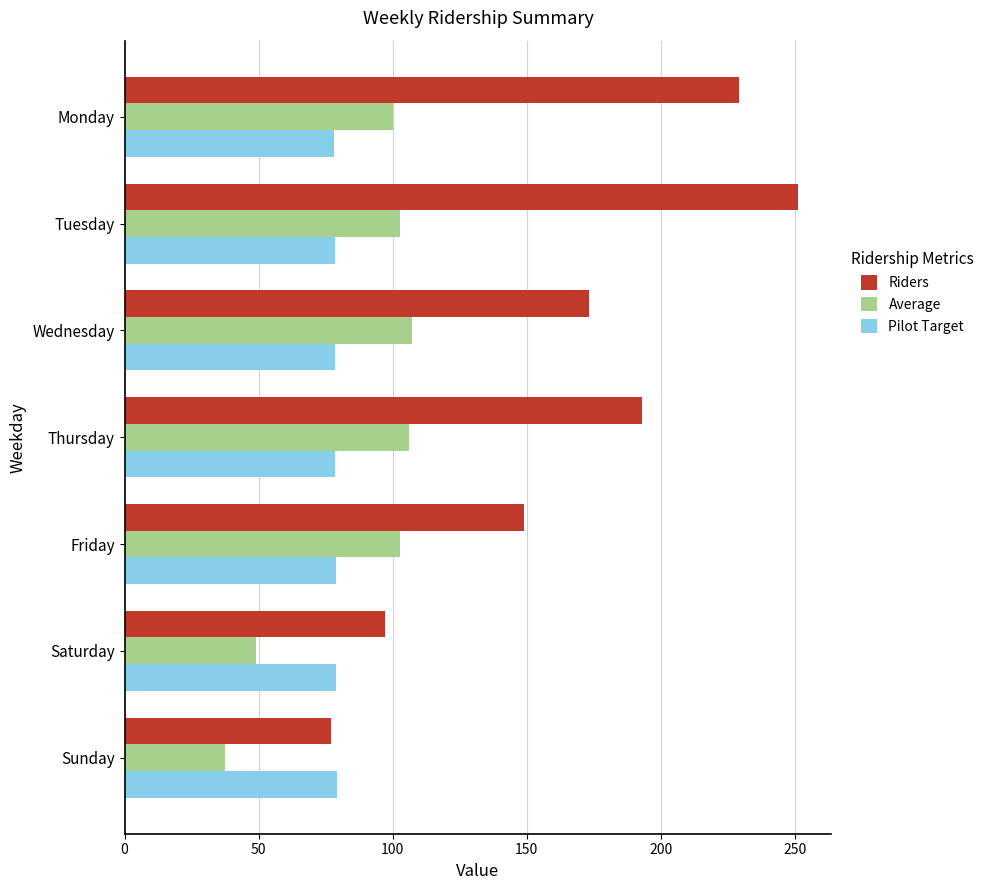

List the series in order of their peak value, lowest first.

Pilot Target, Average, Riders